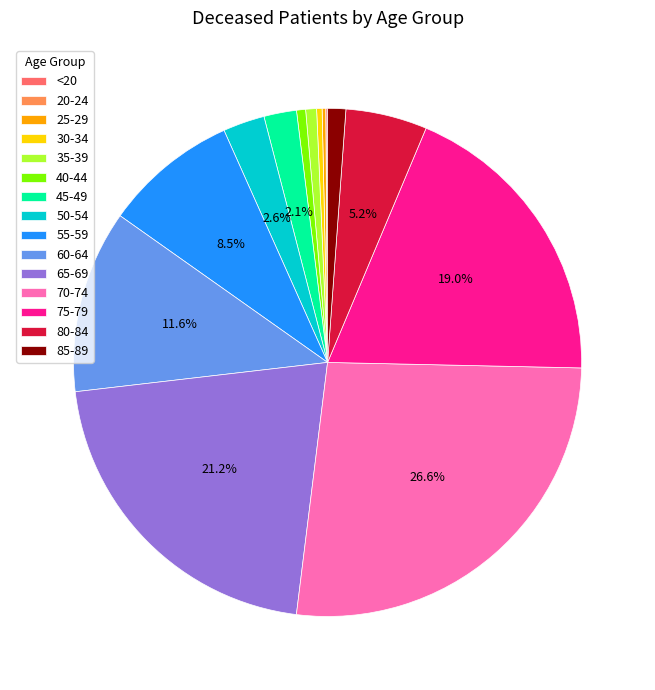

Is the sum of 55-59 and 85-89 greater than half?

No